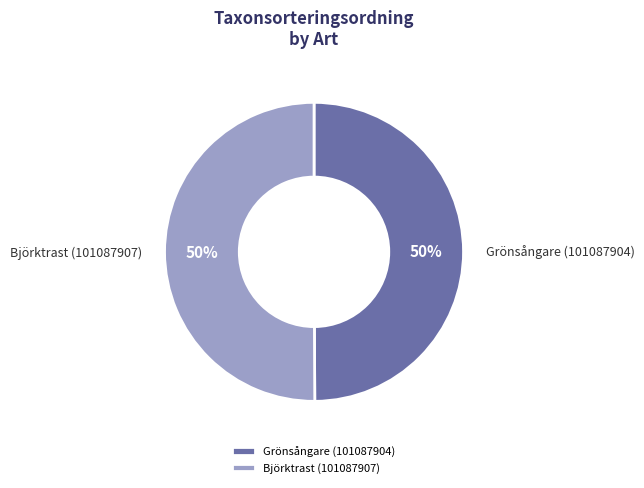

Is it true that Grönsångare (101087904) is 41% of the pie?

False